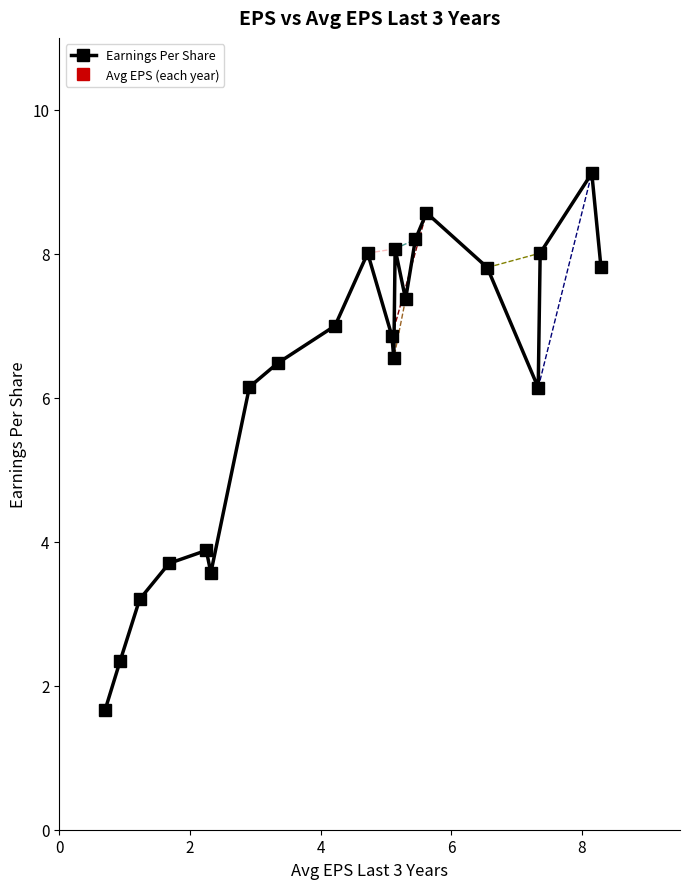

What is the value of the 16th point from the left?

8.6